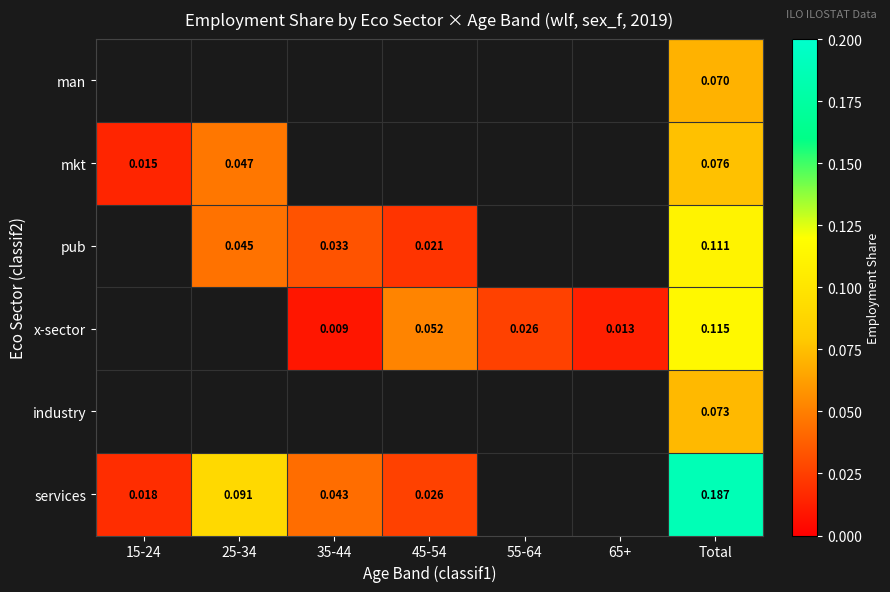

At Total, list the series in order from smallest to largest.

man, industry, mkt, pub, x-sector, services